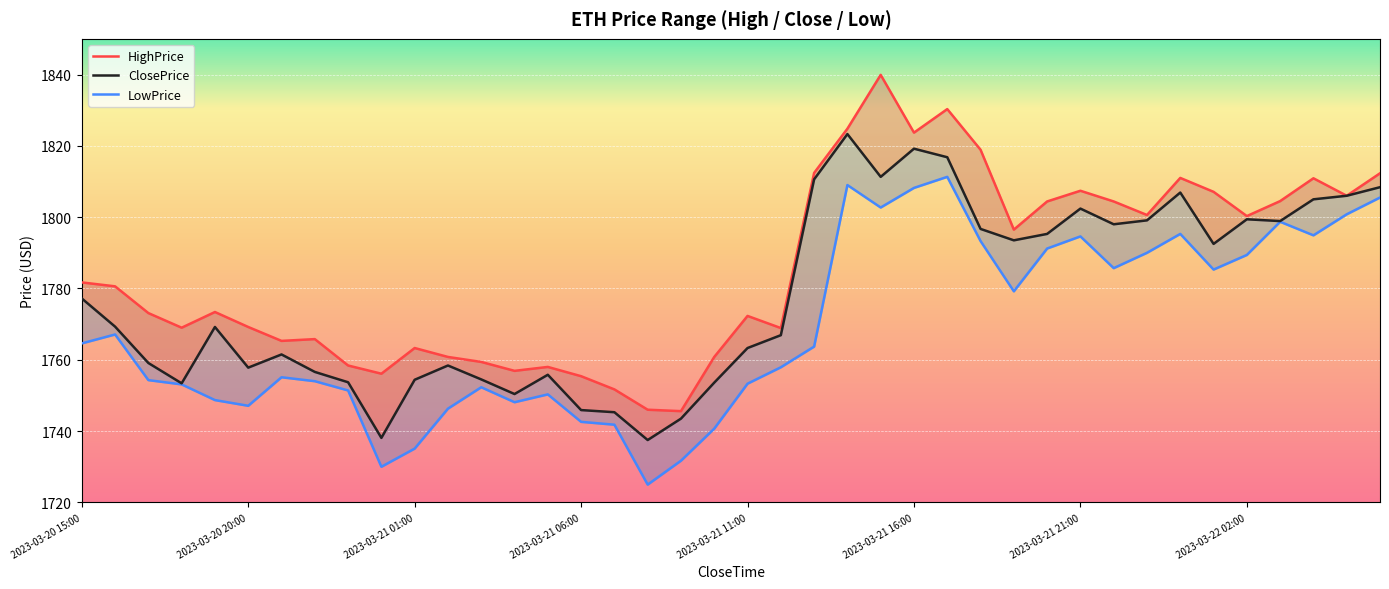

Is the value of HighPrice at 19 greater than the value of ClosePrice at 28?

No